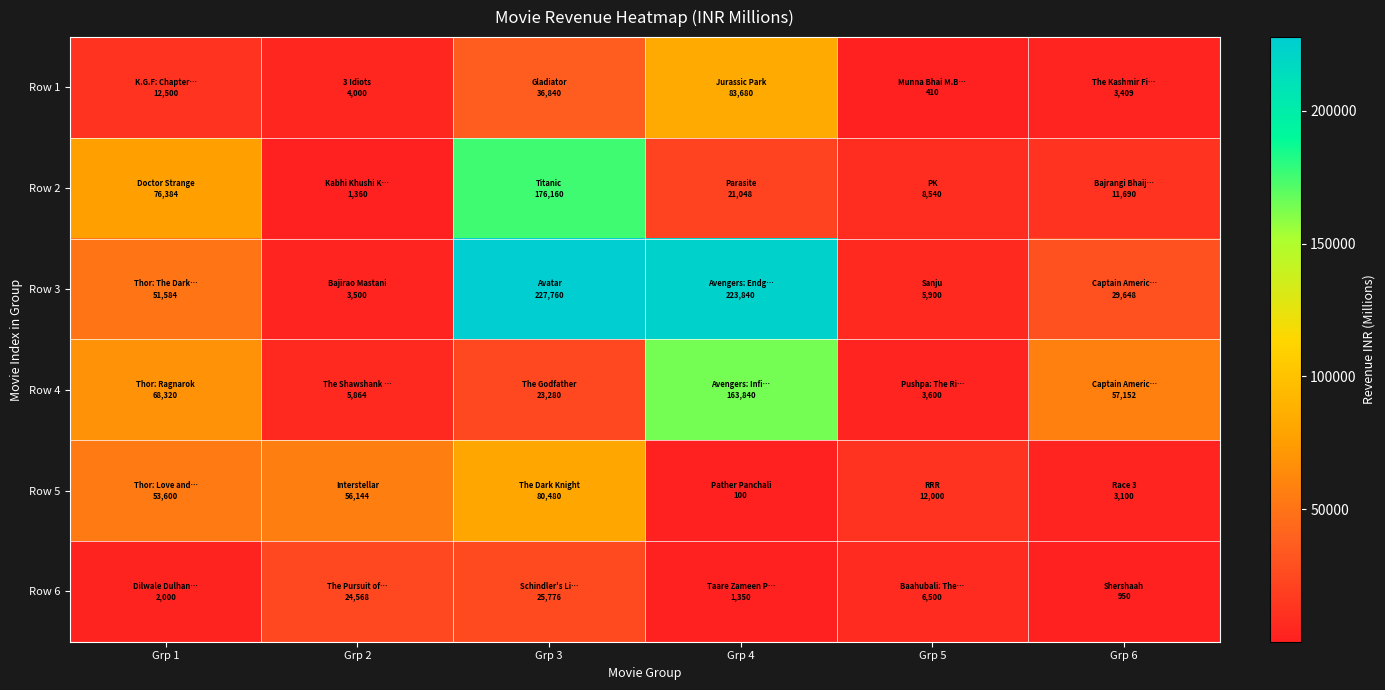

At Grp 5, list the series in order from largest to smallest.

Row 5, Row 2, Row 6, Row 3, Row 4, Row 1